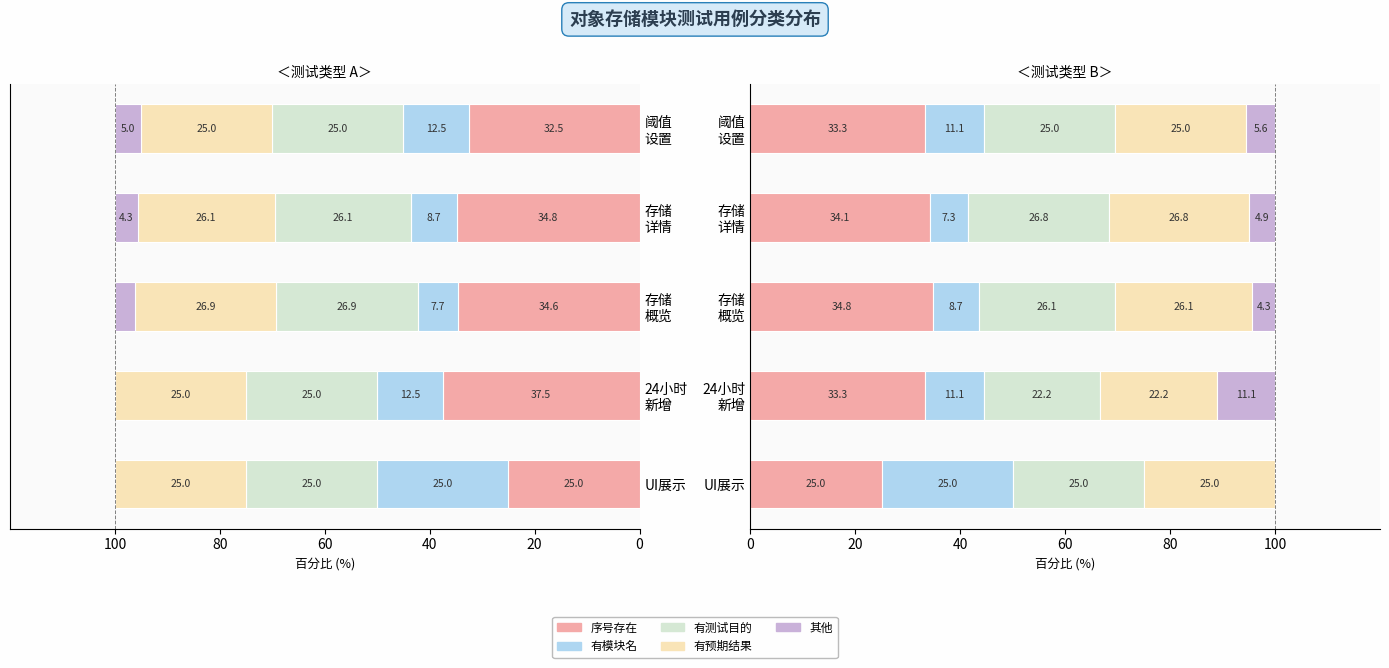

What is the difference between the second highest and second lowest values in the 有测试目的 series?

1.1